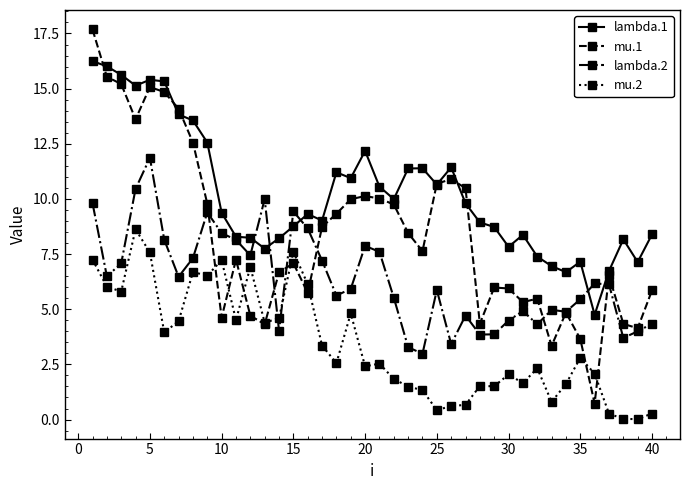

How many data points does each series have?

40